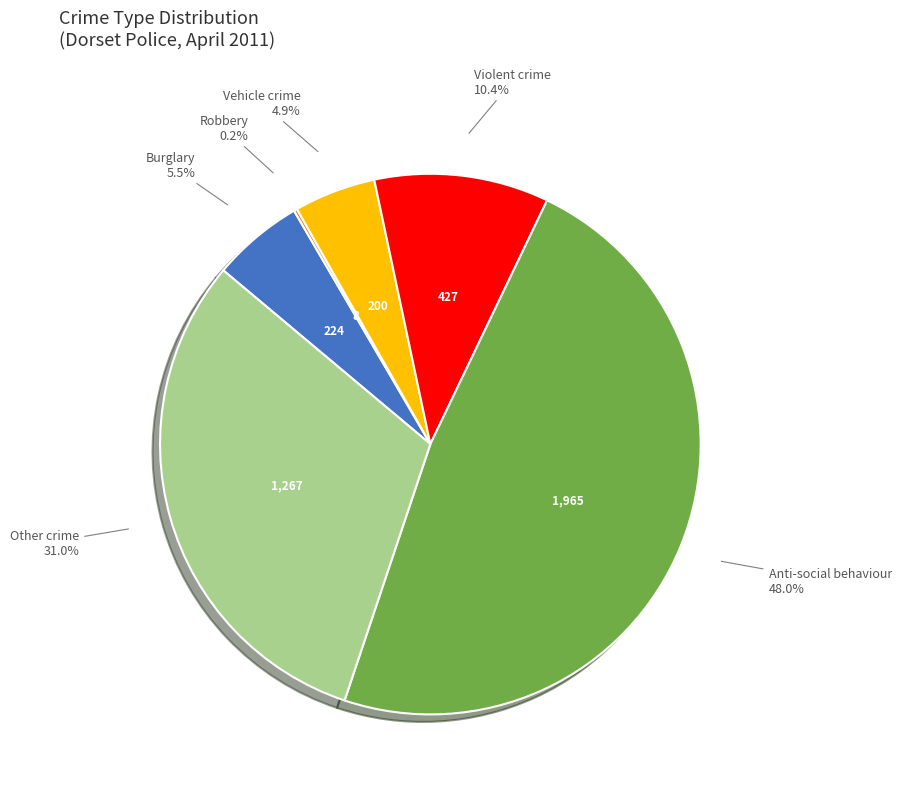

Does any single category account for the majority?

No